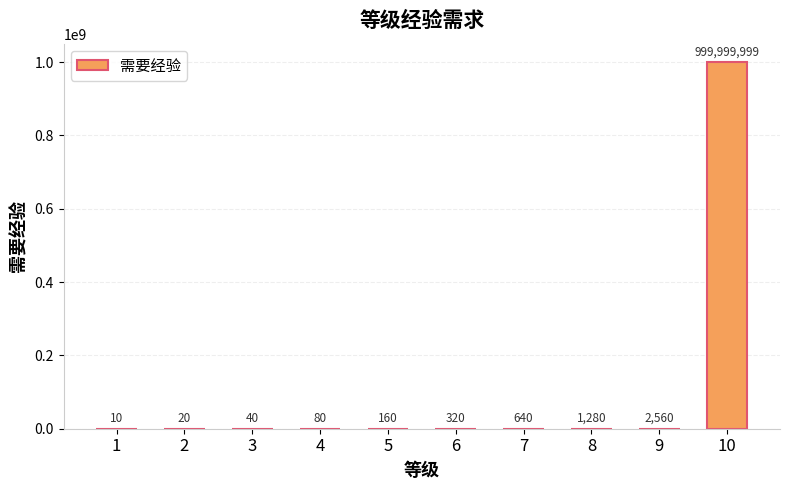

What is the average value?

100000511